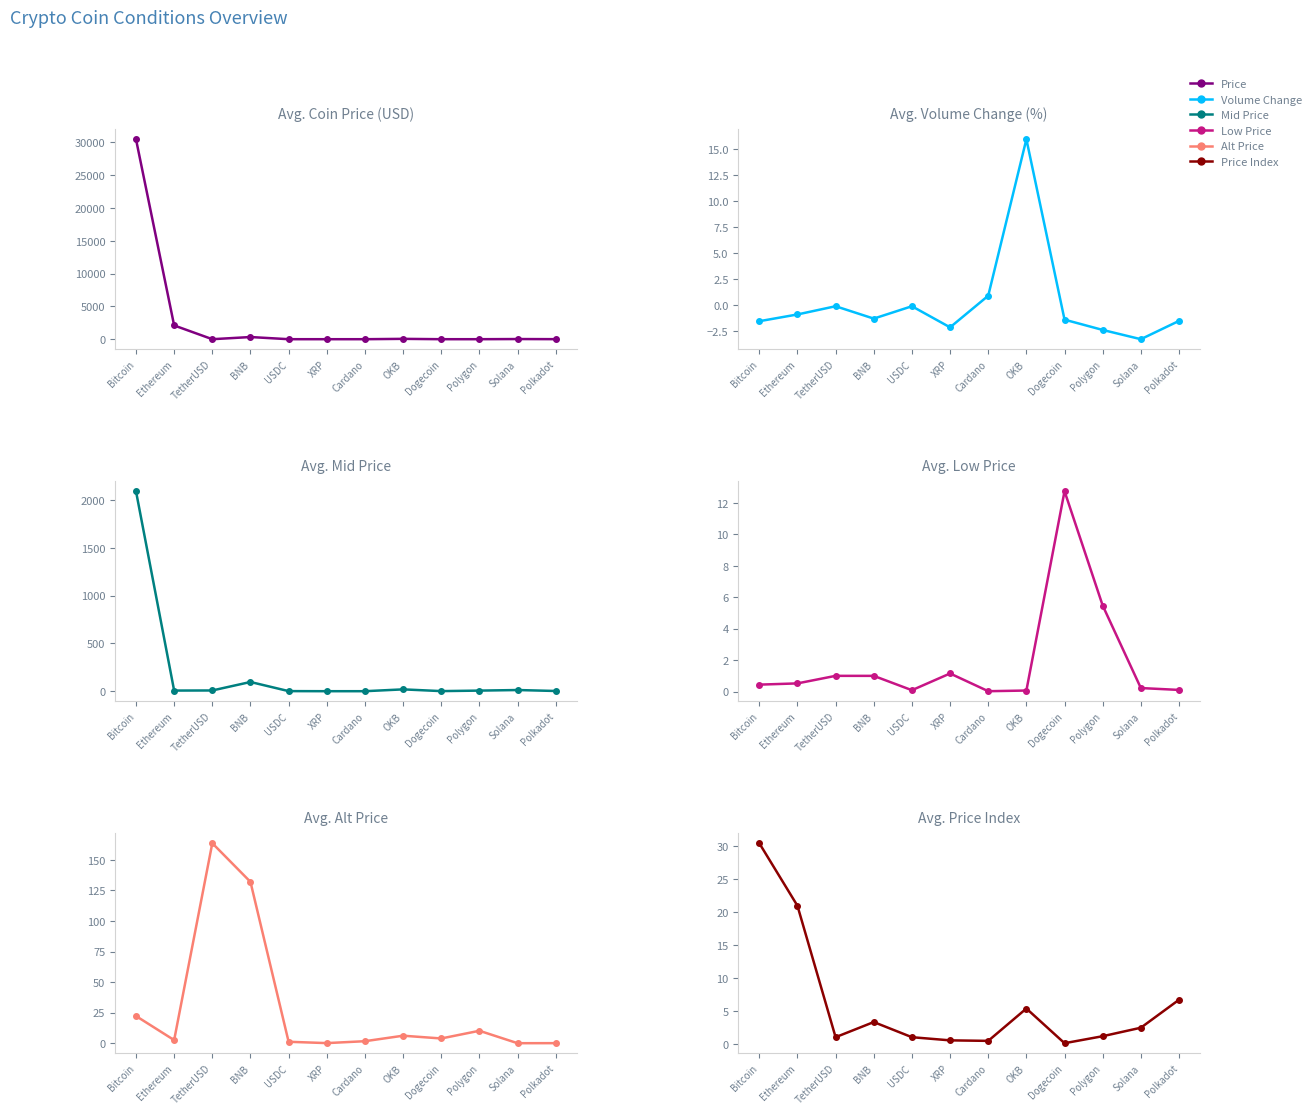

At which category is the sum across all series the highest?

Bitcoin